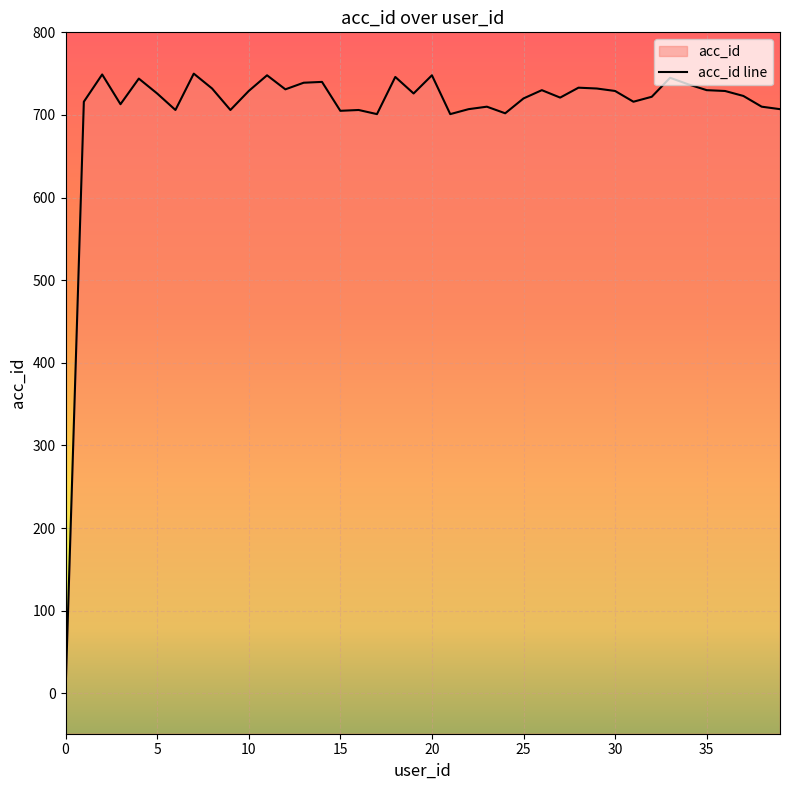

What is the change in value from 15 to 29?

+27